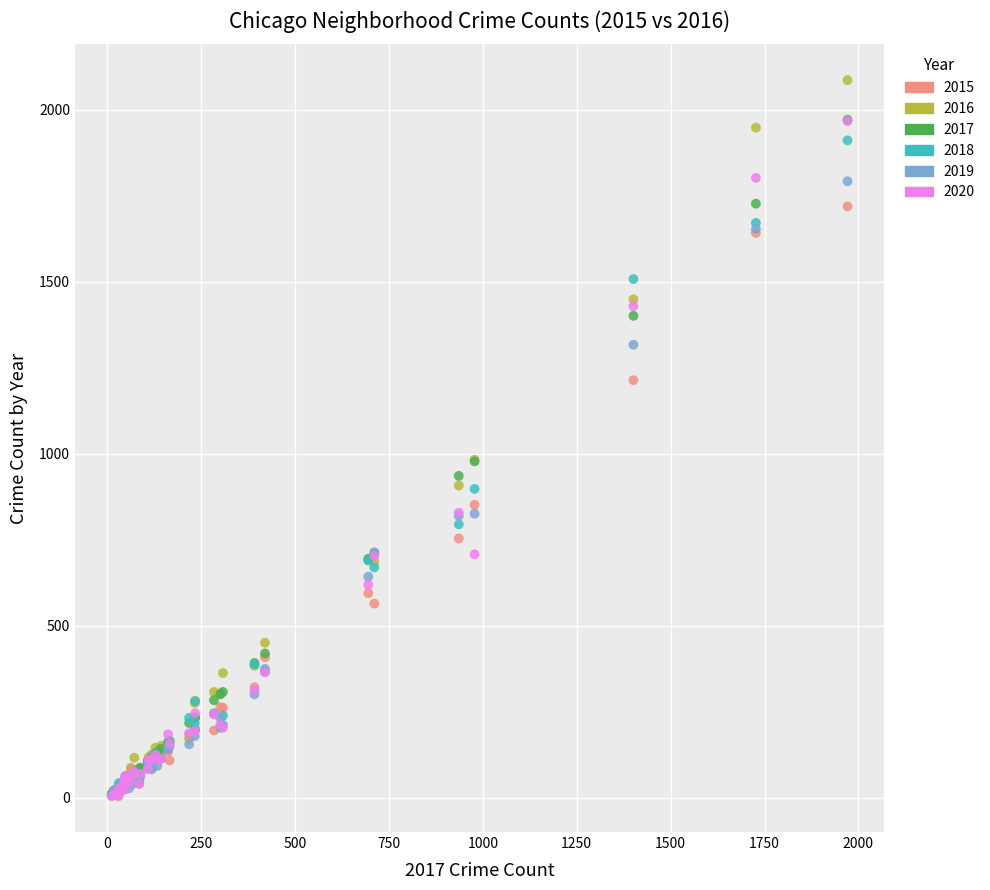

What are all the series names shown in the legend?

2015, 2016, 2017, 2018, 2019, 2020